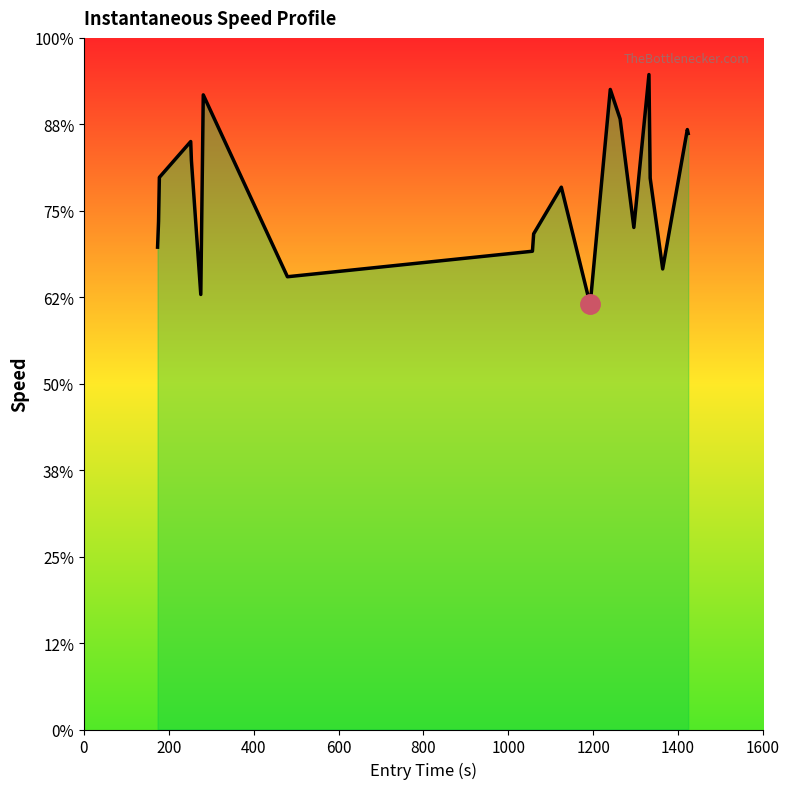

Does the chart have visible grid lines?

No